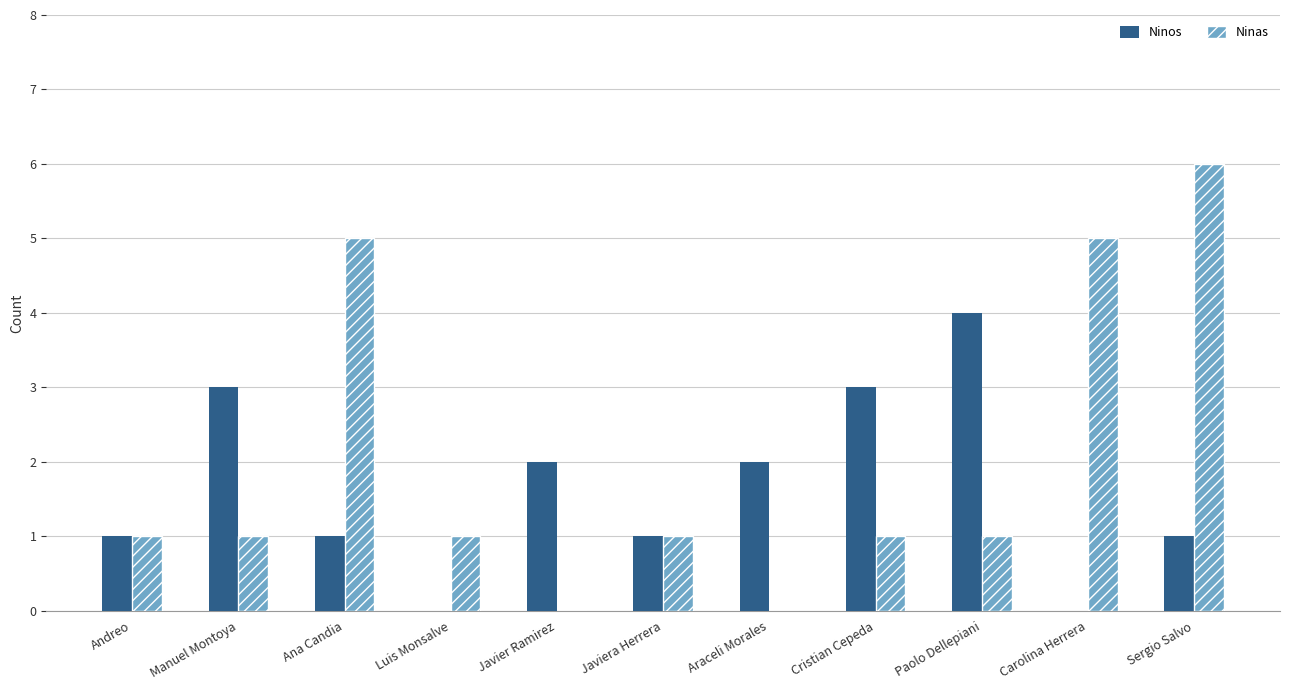

Which series changed the most between Manuel Montoya and Luis Monsalve?

Ninos